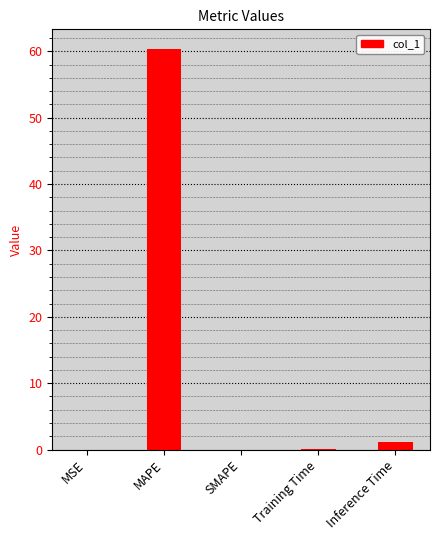

The value at MAPE is 105.4. True or false?

False